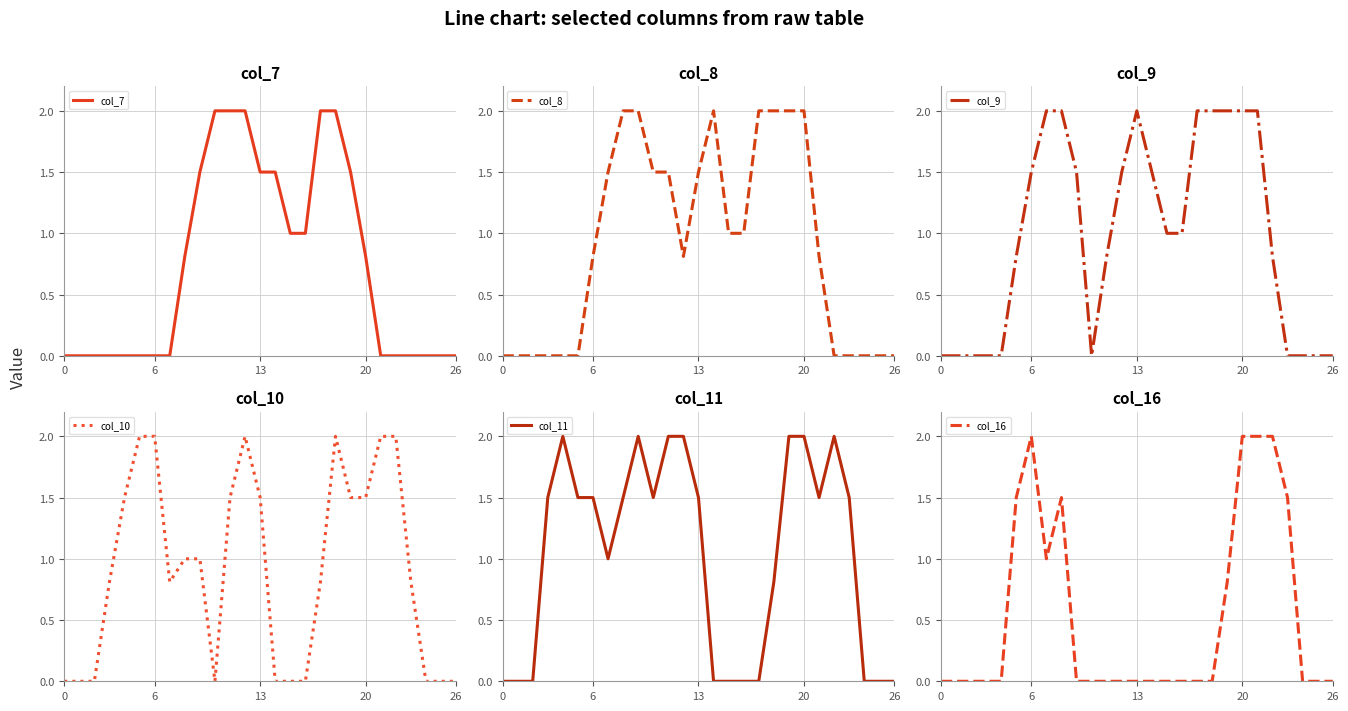

Count the number of data series in this chart.

6